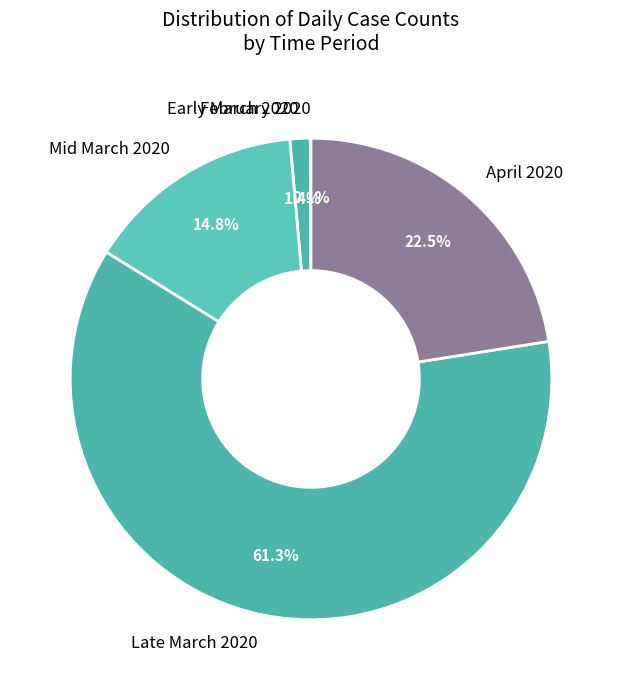

Combined, do Late March 2020 and Mid March 2020 account for over 50%?

Yes